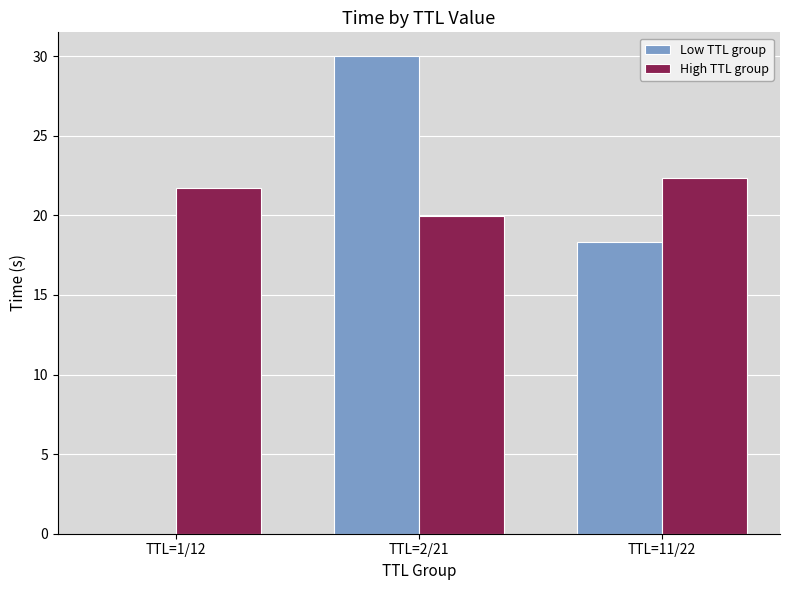

Where does the Low TTL group series first go above 18?

TTL=2/21